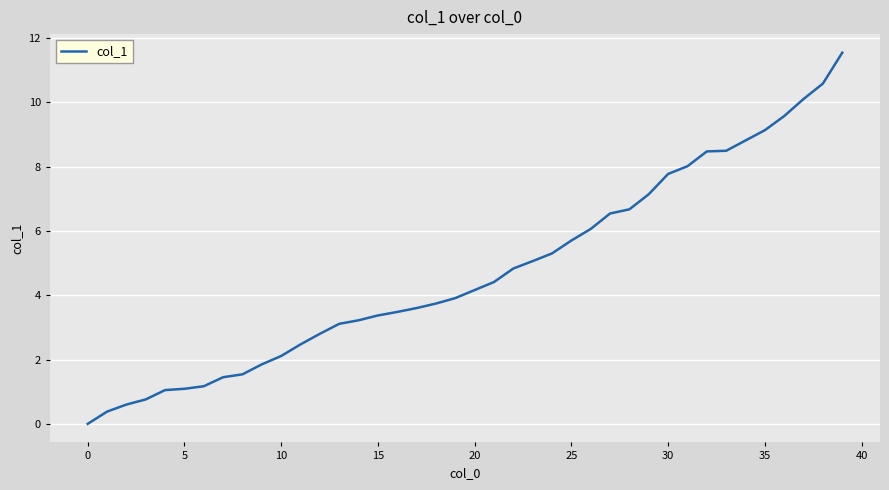

Does the chart display data point markers on the line(s)?

No